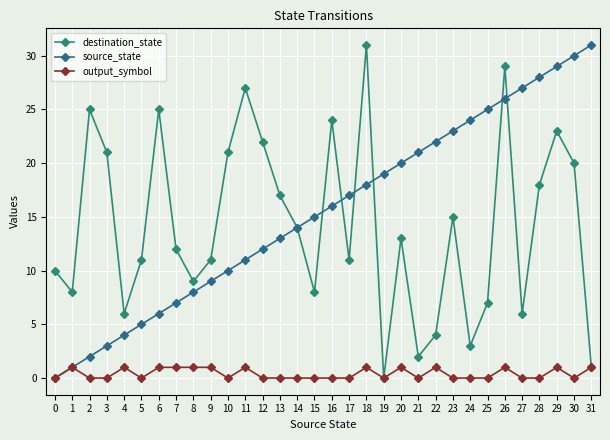

True or false: output_symbol and destination_state cross at least once.

False